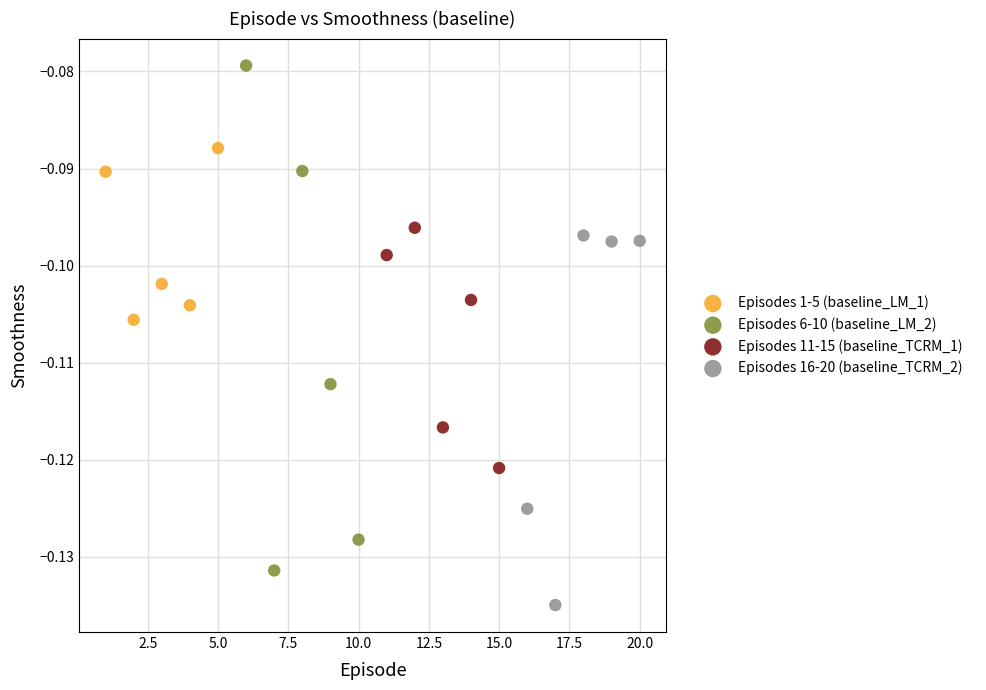

Which series contains the highest Y value?

Episodes 6-10 (baseline_LM_2)